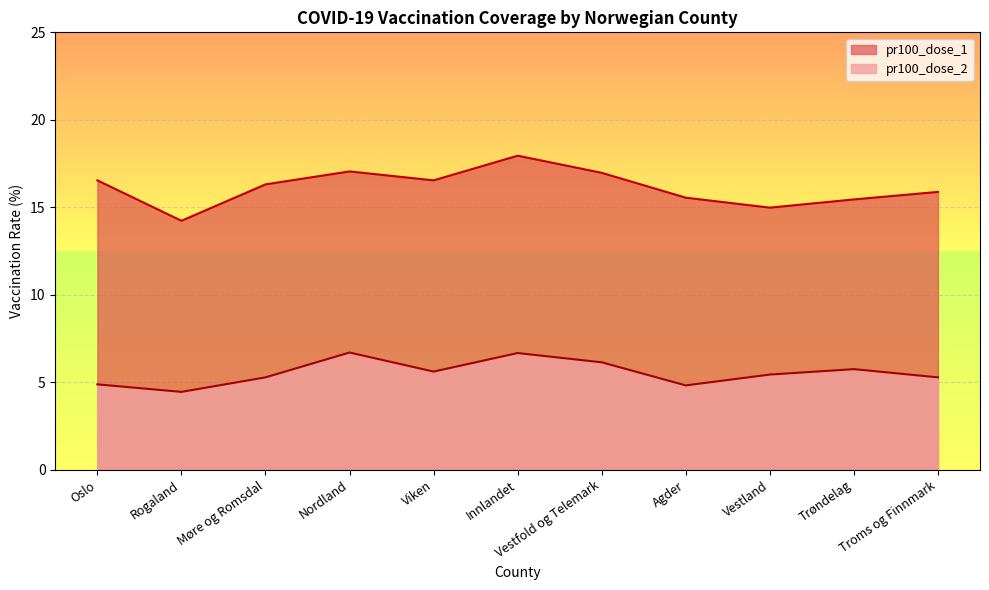

The value of pr100_dose_1 at Vestland is 26.0. True or false?

False